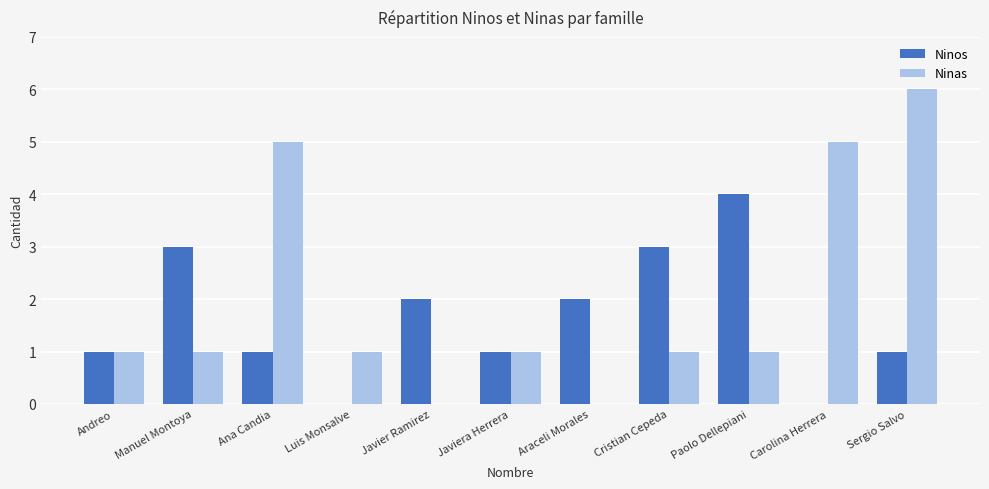

Reading right to left, list all the values displayed in this chart.

Ninos: Sergio Salvo=1	Carolina Herrera=0	Paolo Dellepiani=4	Cristian Cepeda=3	Araceli Morales=2	Javiera Herrera=1	Javier Ramirez=2	Luis Monsalve=0	Ana Candia=1	Manuel Montoya=3	Andreo=1
Ninas: Sergio Salvo=6	Carolina Herrera=5	Paolo Dellepiani=1	Cristian Cepeda=1	Araceli Morales=0	Javiera Herrera=1	Javier Ramirez=0	Luis Monsalve=1	Ana Candia=5	Manuel Montoya=1	Andreo=1